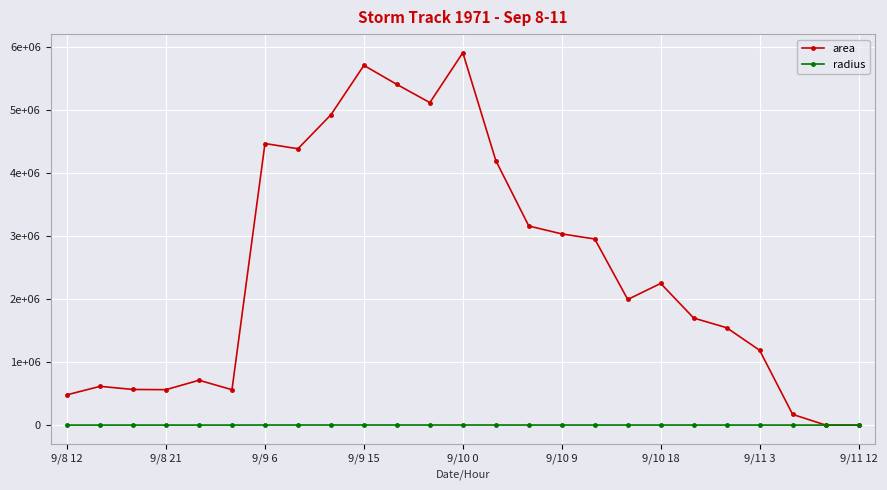

What is the value of the area point at the 16th from the left?

3031250.0